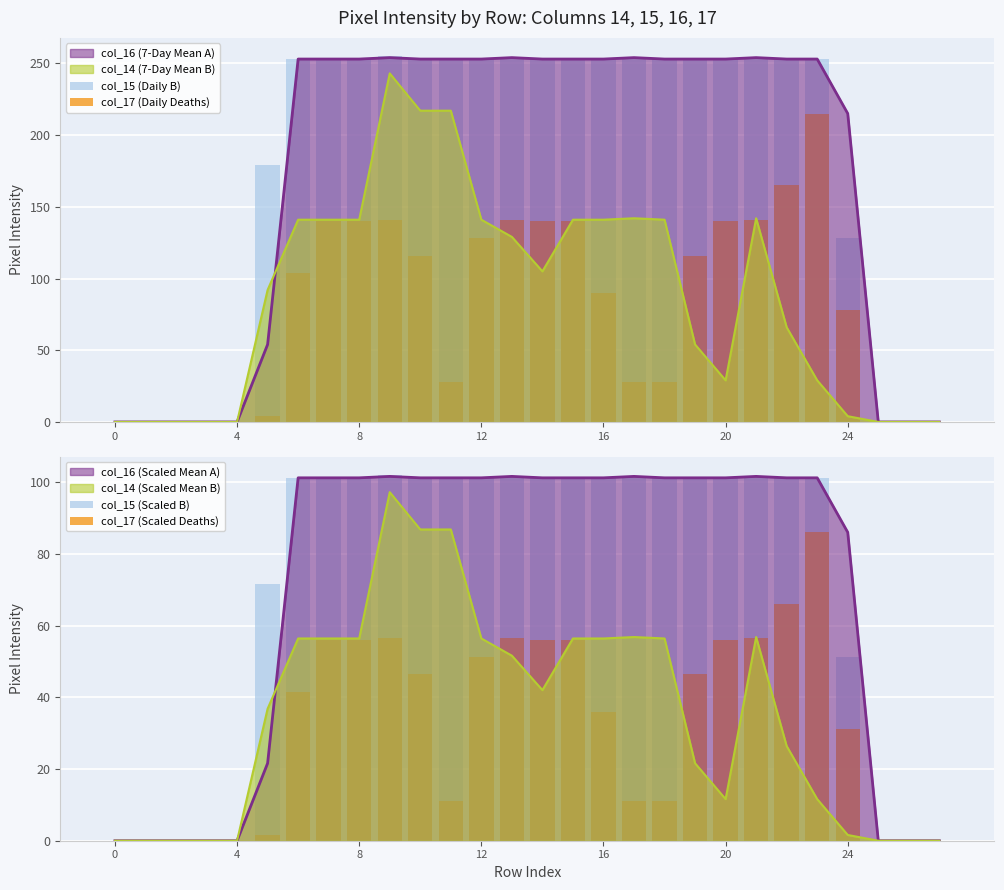

True or false: col_15 (Daily B) has a value of 253.0 at 7.

True